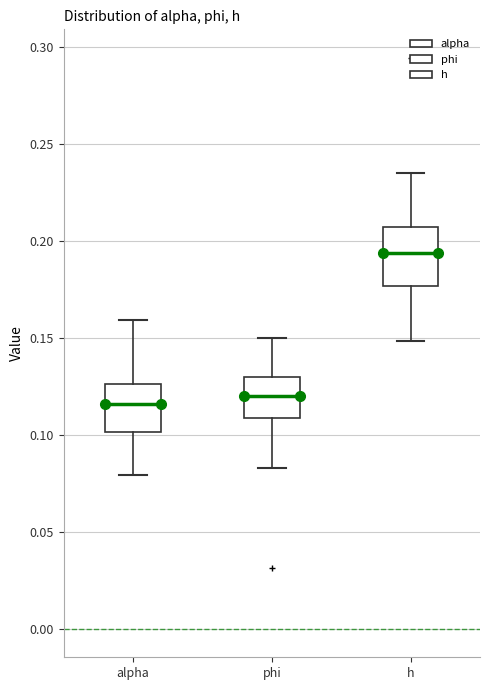

Which box's median line is the highest?

h